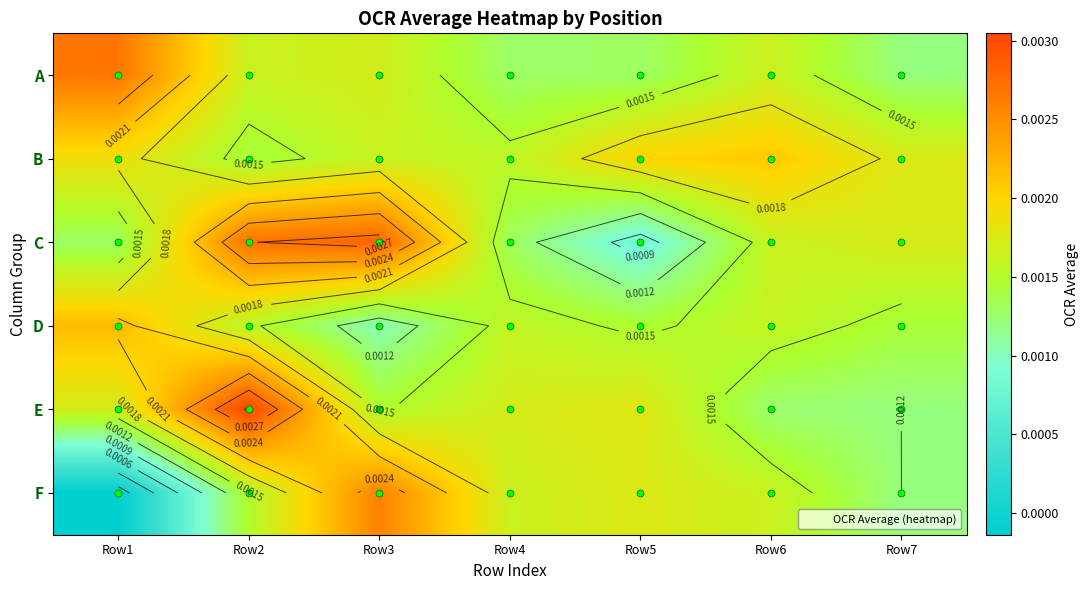

Between Row4 and Row7, which is larger?

Row4